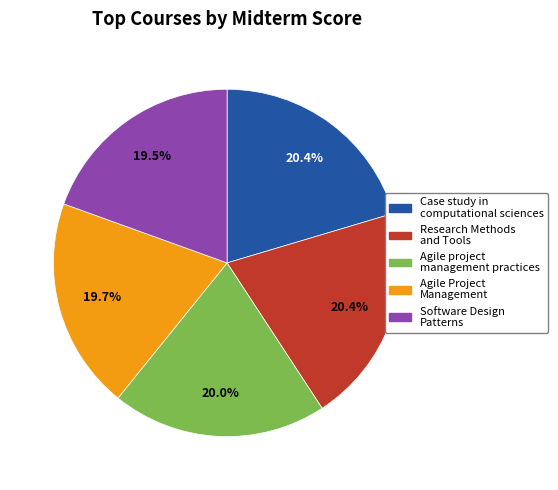

Count the number of slices in the pie.

5